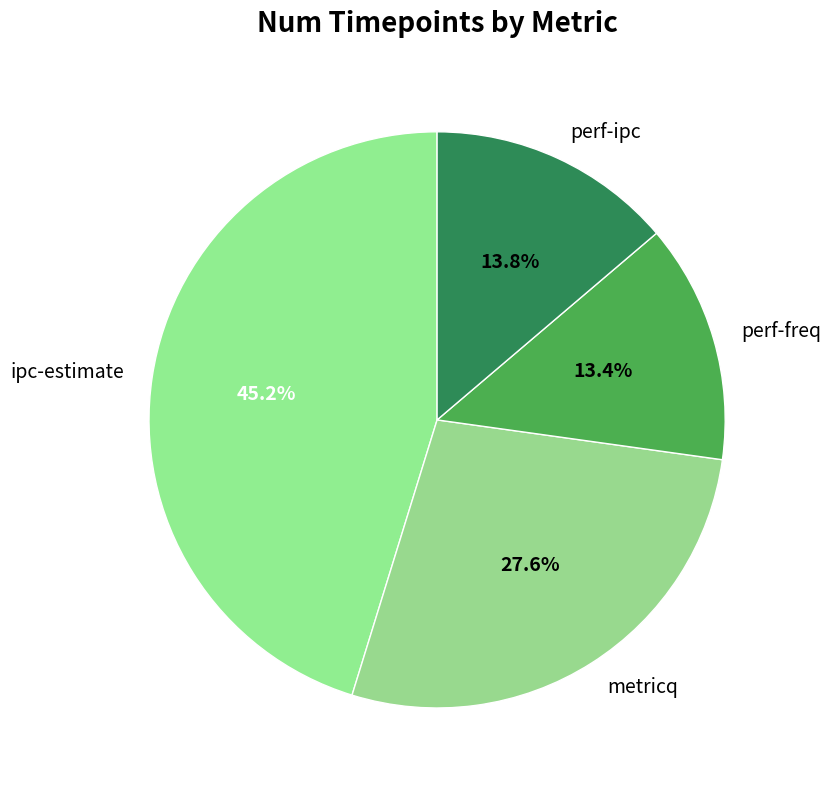

Approximately how many times larger is the value at ipc-estimate compared to perf-ipc?

3.3